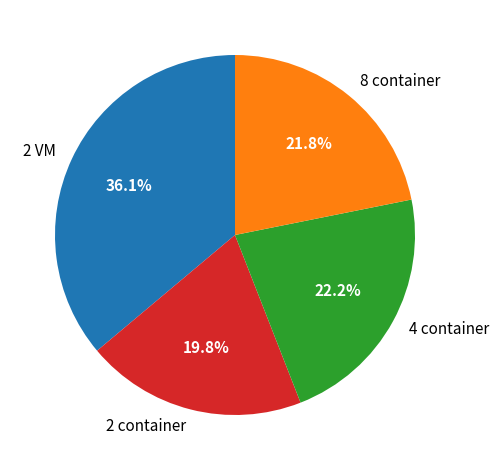

What percentage is NOT represented by 2 container?

80.2%